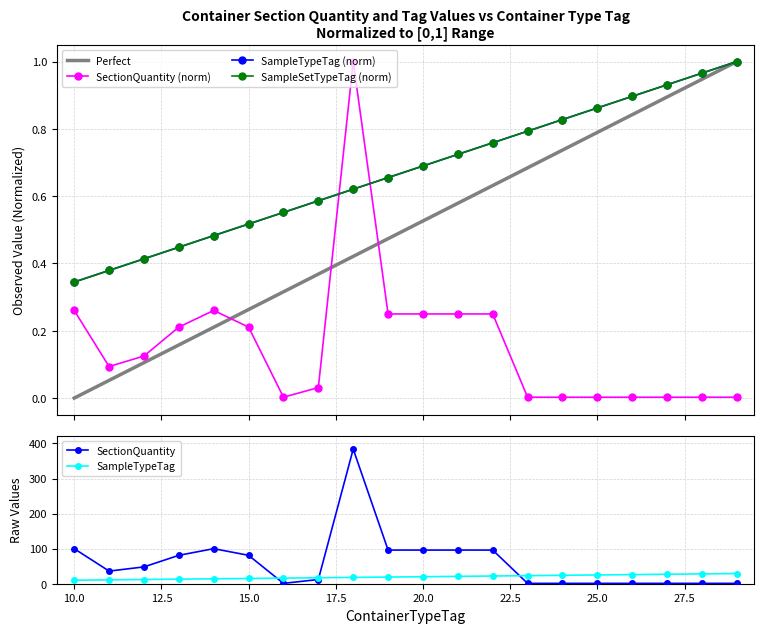

Which category has the lowest value in the SampleTypeTag series?

10